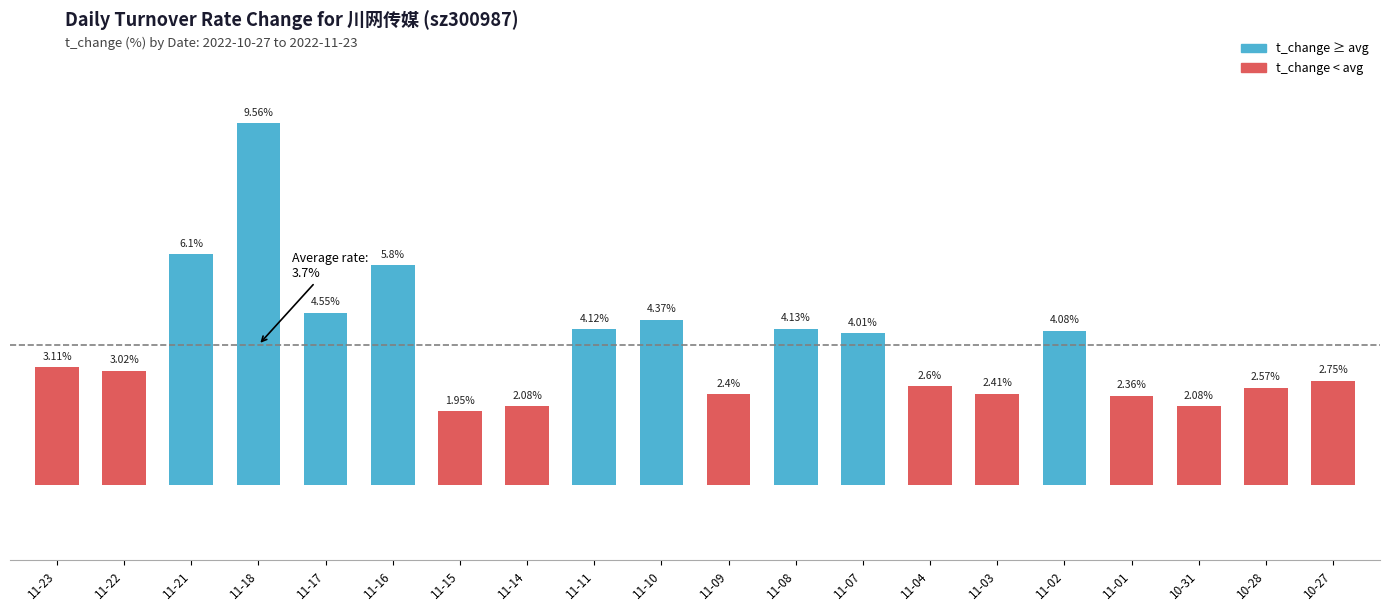

Where does the data first go above 3?

11-23